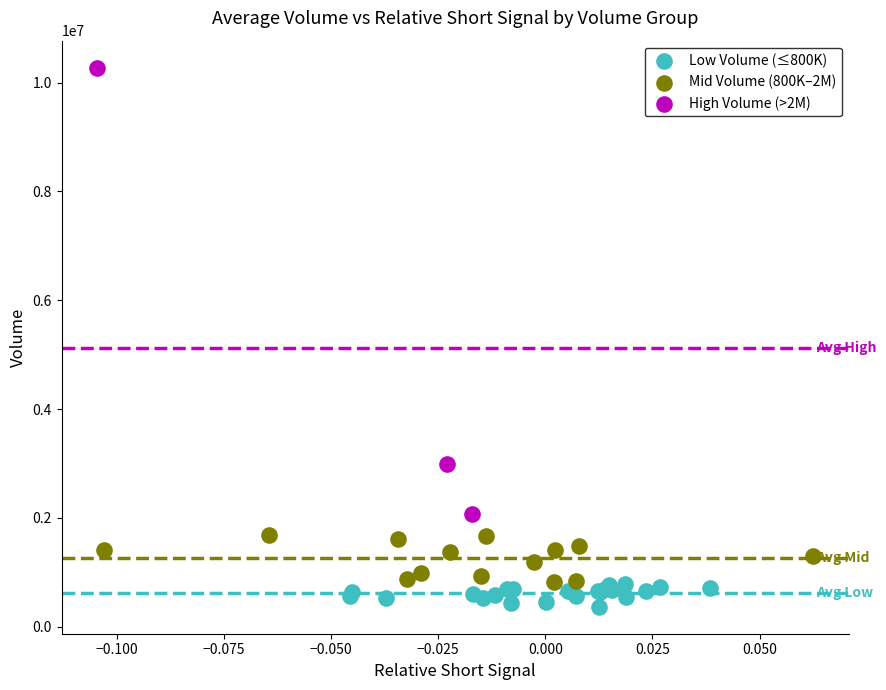

Which series has the widest spread of Y values?

High Volume (>2M)